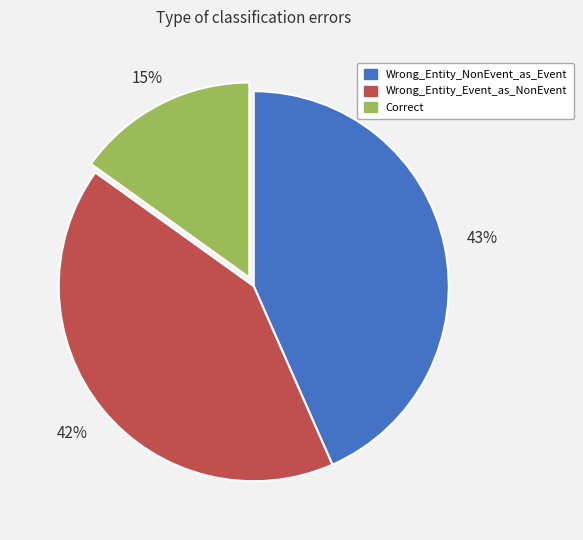

What is the largest slice in the pie chart?

Wrong_Entity_NonEvent_as_Event